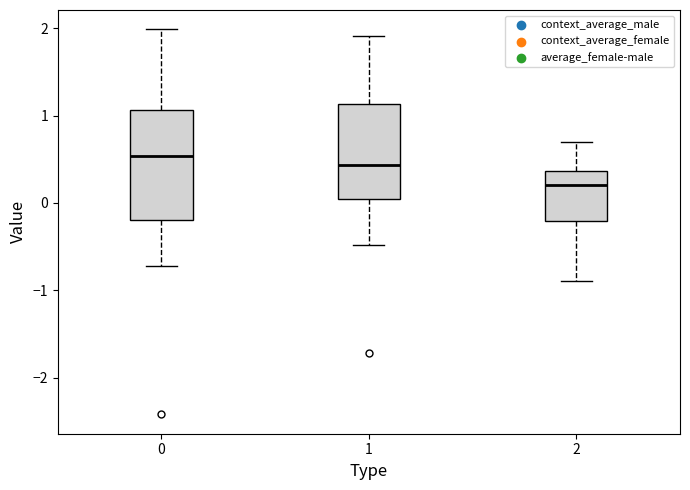

Reading left to right, transcribe this box plot: for each box, give where its median line is, the range the box spans, and where its two whiskers end, as read against the y-axis. The values are not printed on the chart, so give them approximately, as read against the axis.

0: median 0.5, box -0.2 to 1.1, whiskers -0.7 to 2.0
1: median 0.4, box 0.0 to 1.1, whiskers -0.5 to 1.9
2: median 0.2, box -0.2 to 0.4, whiskers -0.9 to 0.7